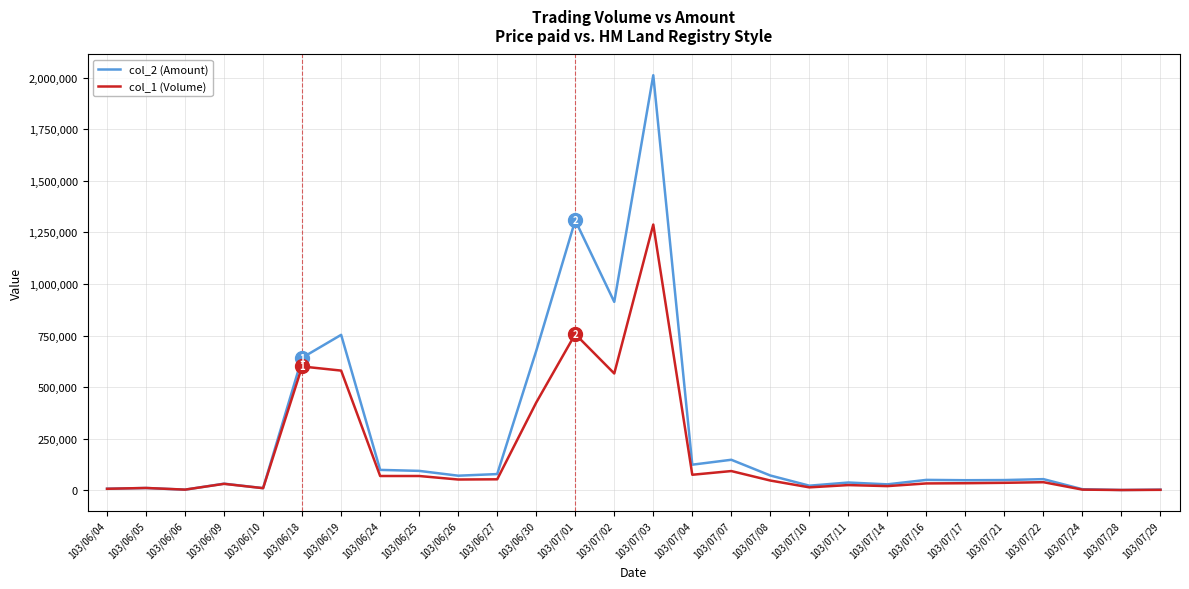

Which series has the largest range (max minus min)?

col_2 (Amount)